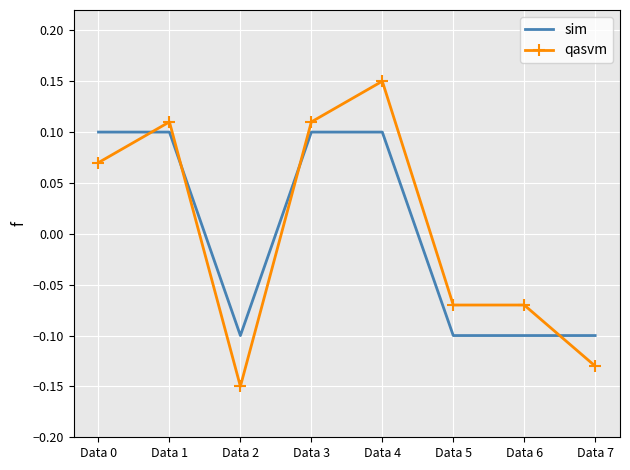

How many series are shown in this chart?

2